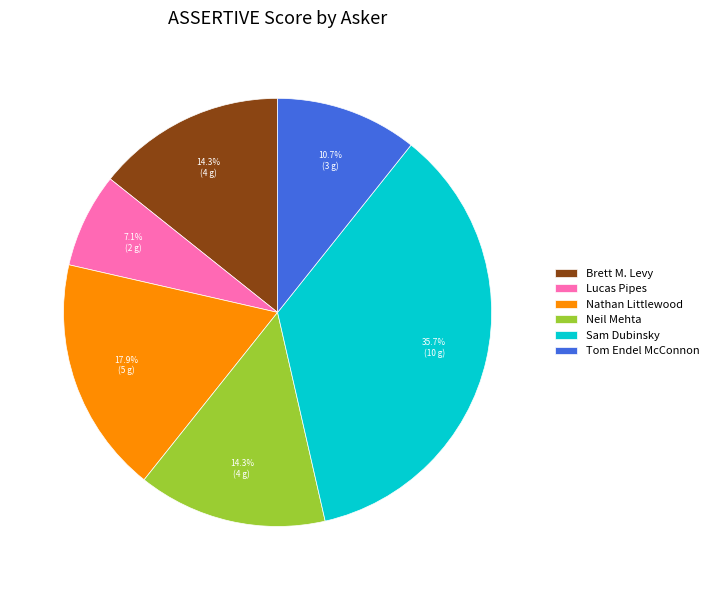

Does Sam Dubinsky represent more than half of the total?

No